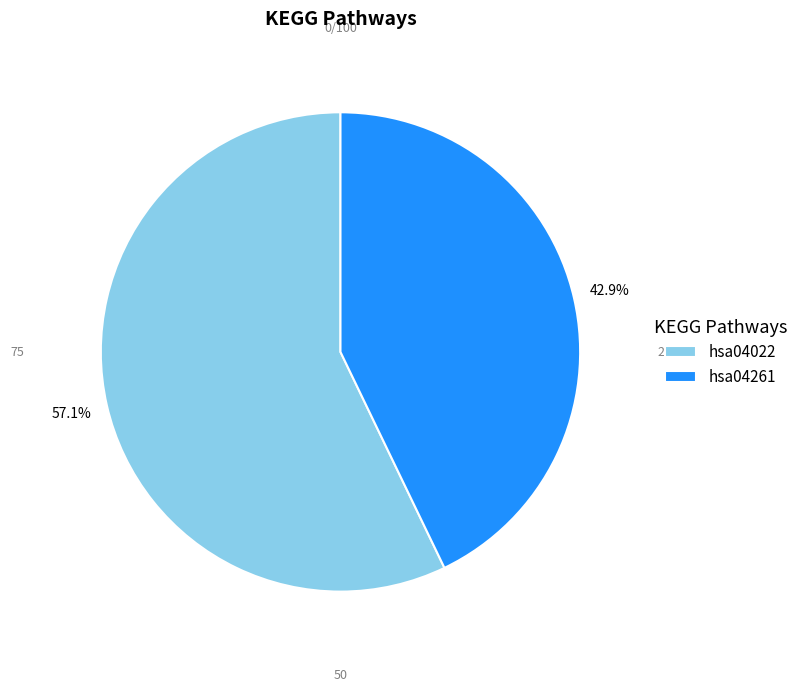

What percentage do hsa04261 and hsa04022 together represent?

100.0%